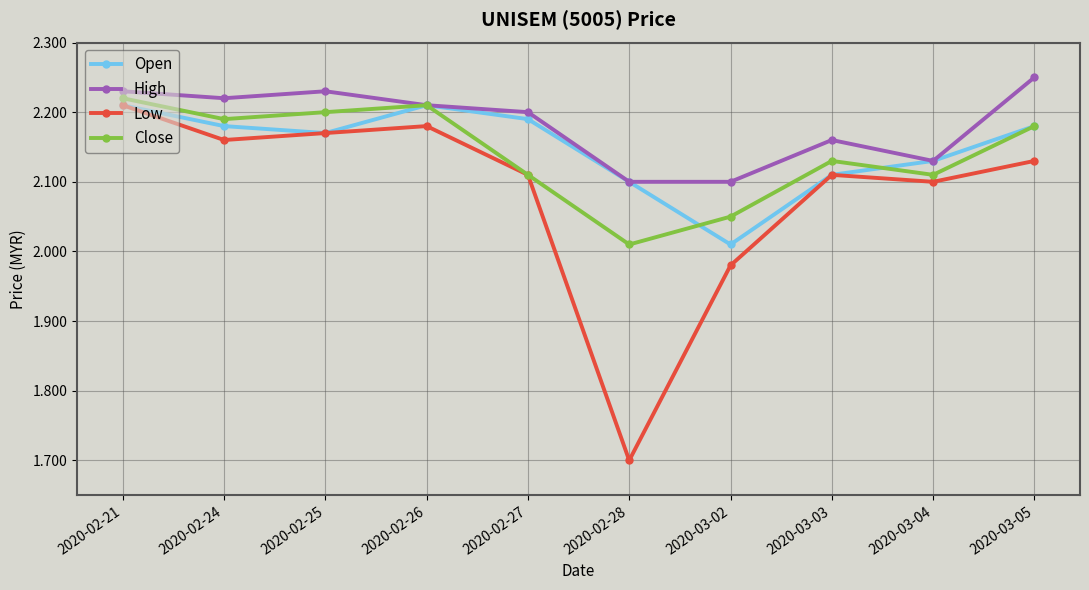

What is the label of the 4th point from the right?

2020-03-02